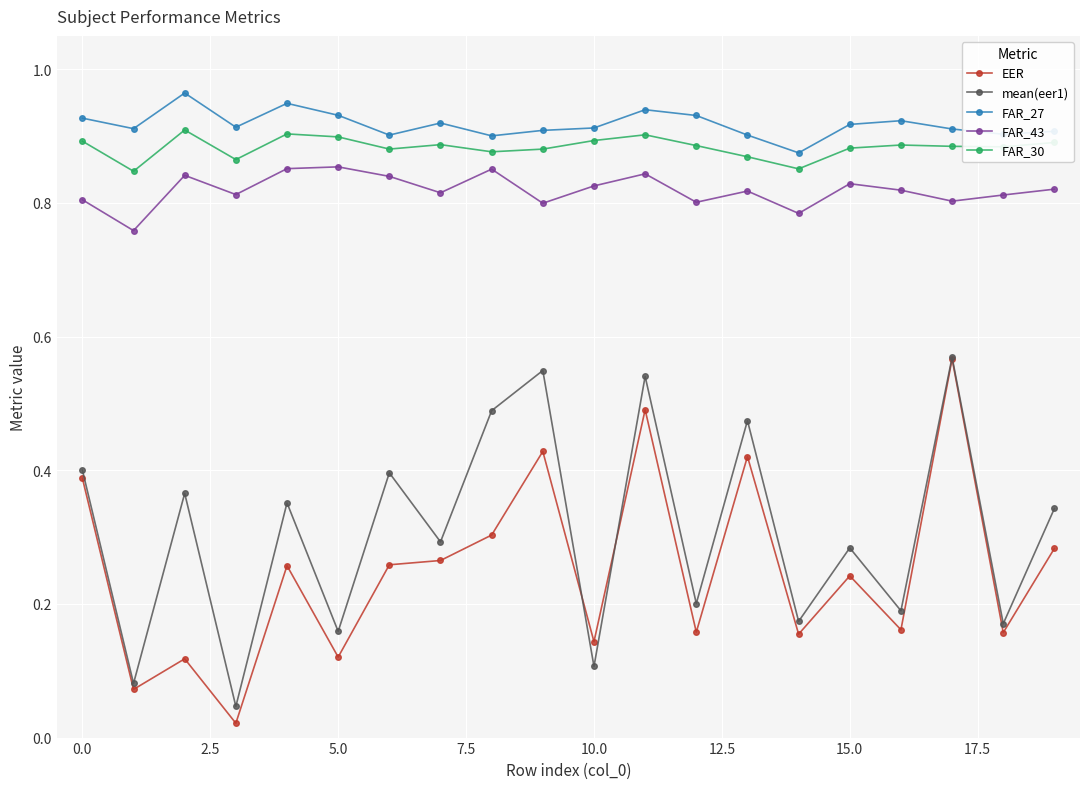

At how many categories does at least one series exceed 0?

20